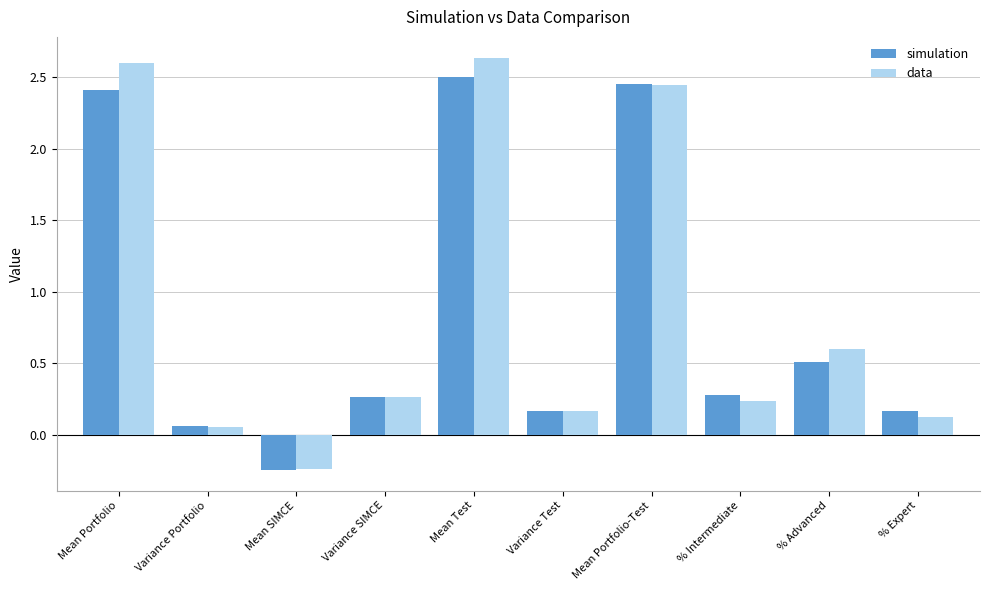

The data series shows 0.2 at Variance Test. True or false?

True